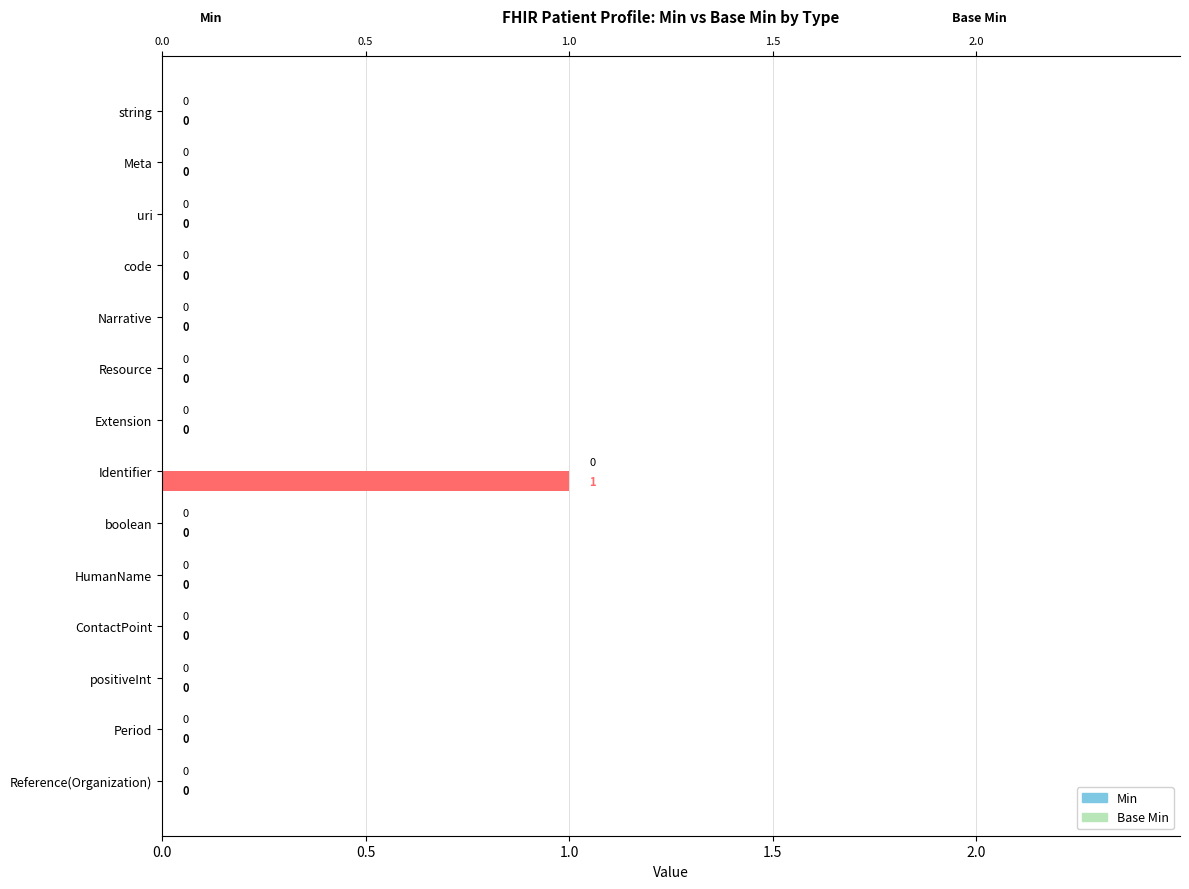

What is the difference between the maximum and second lowest values in the Min series?

1.0